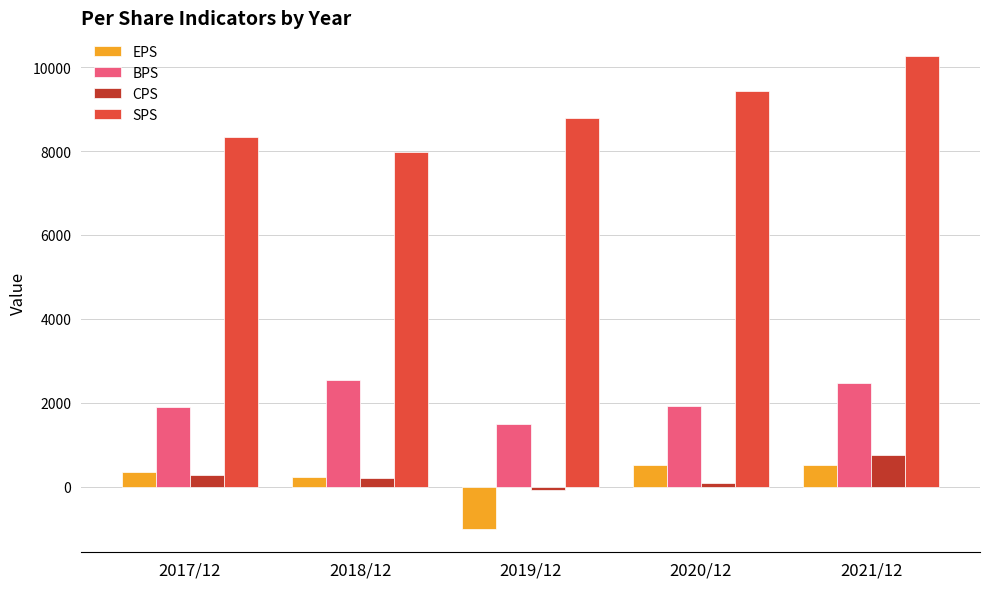

Between 2018/12 and 2021/12, which series saw the biggest shift?

SPS